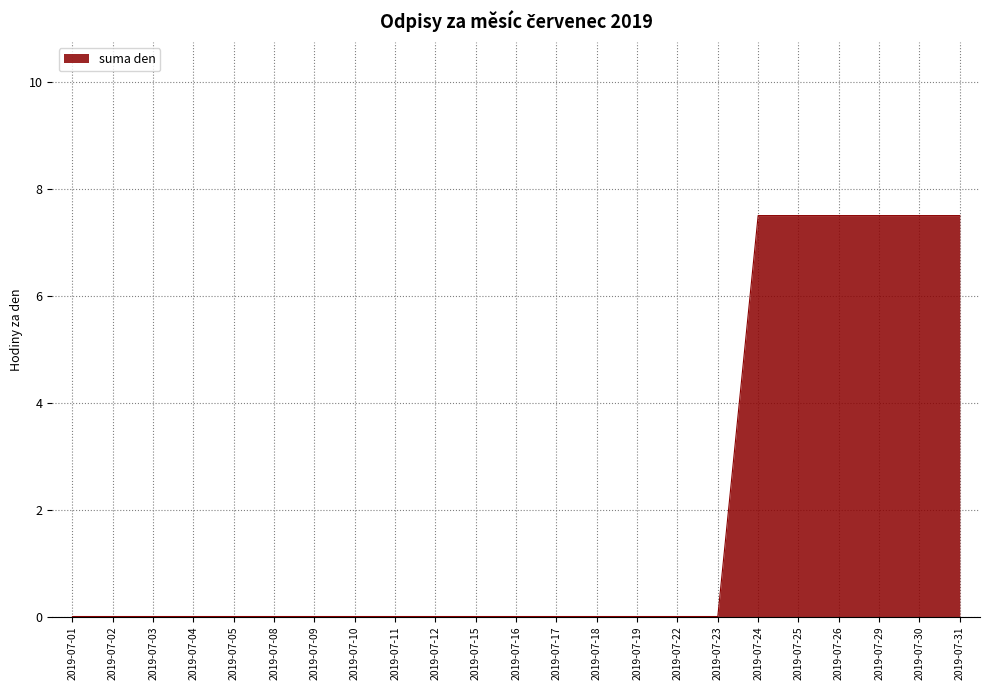

What is the sum of all values?

45.0